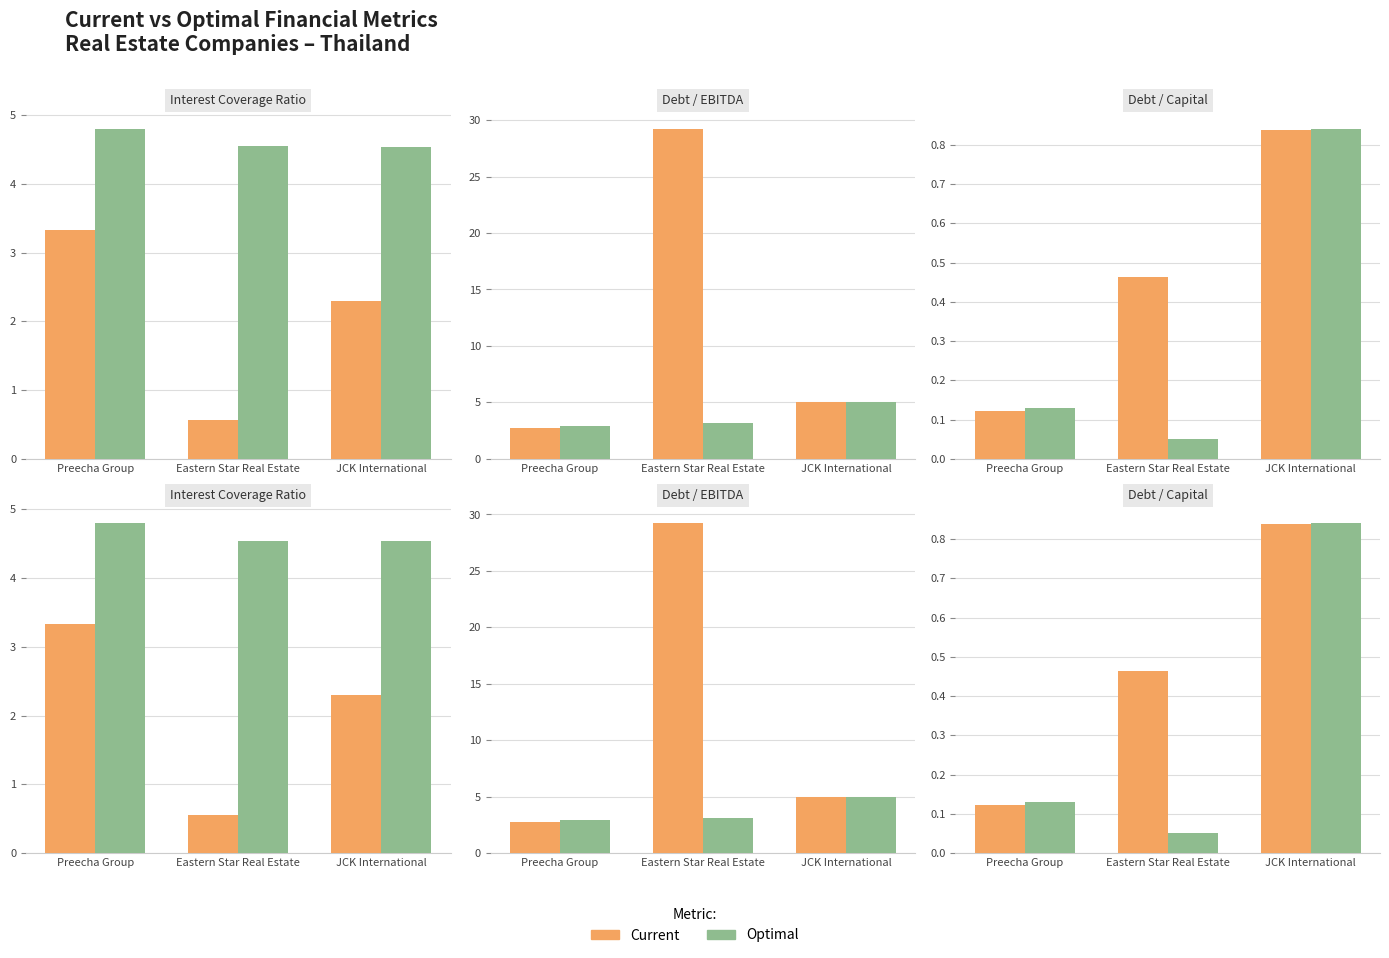

List the labels in order of Optimal value, smallest first.

Eastern Star Real Estate, Preecha Group, JCK International